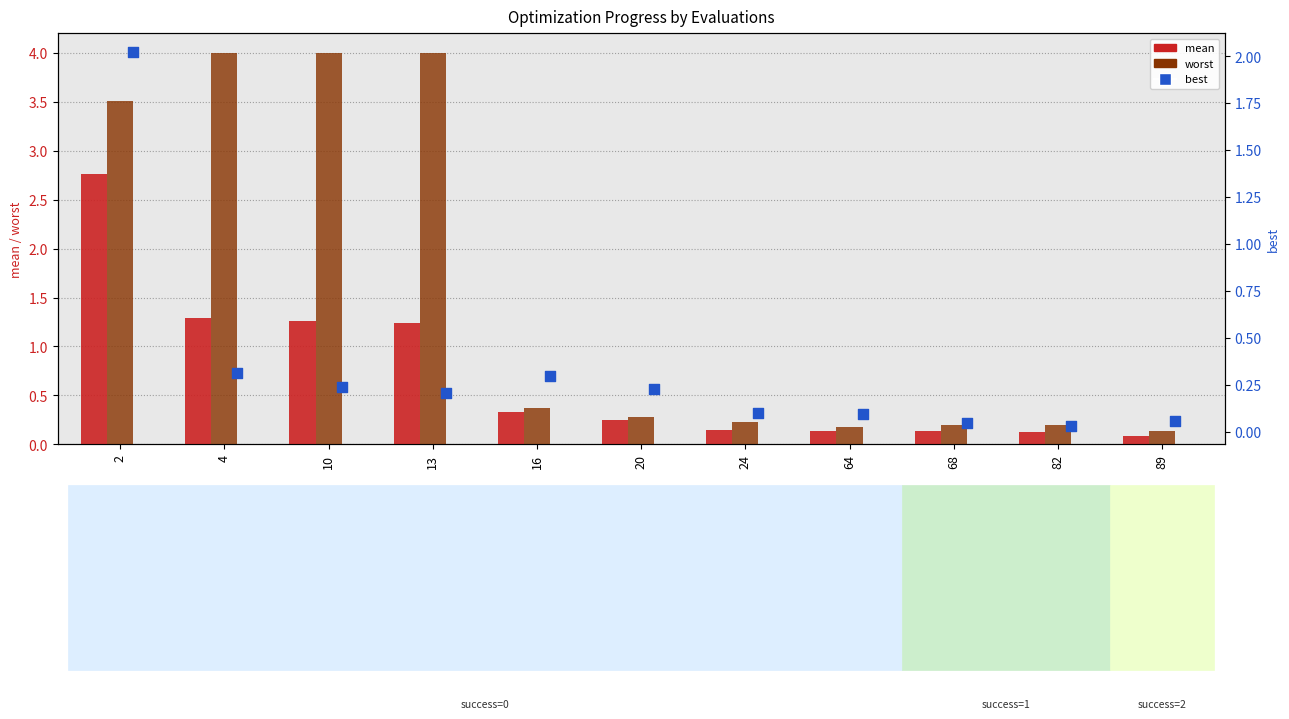

Which series reaches the minimum Y coordinate?

best